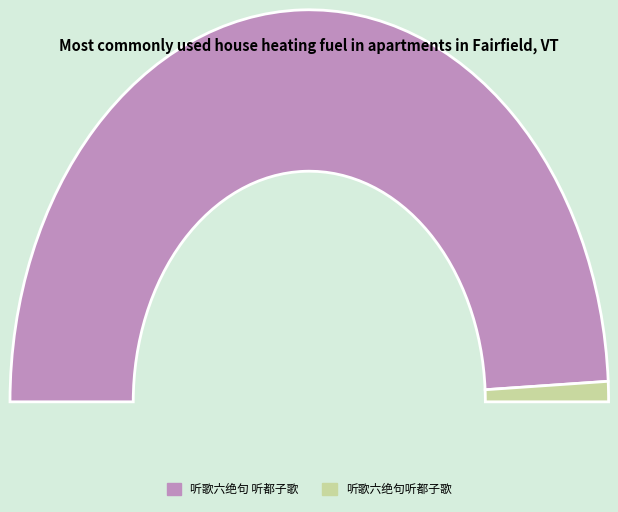

What percentage is the 听歌六绝句听都子歌 slice, to the nearest percent?

2%